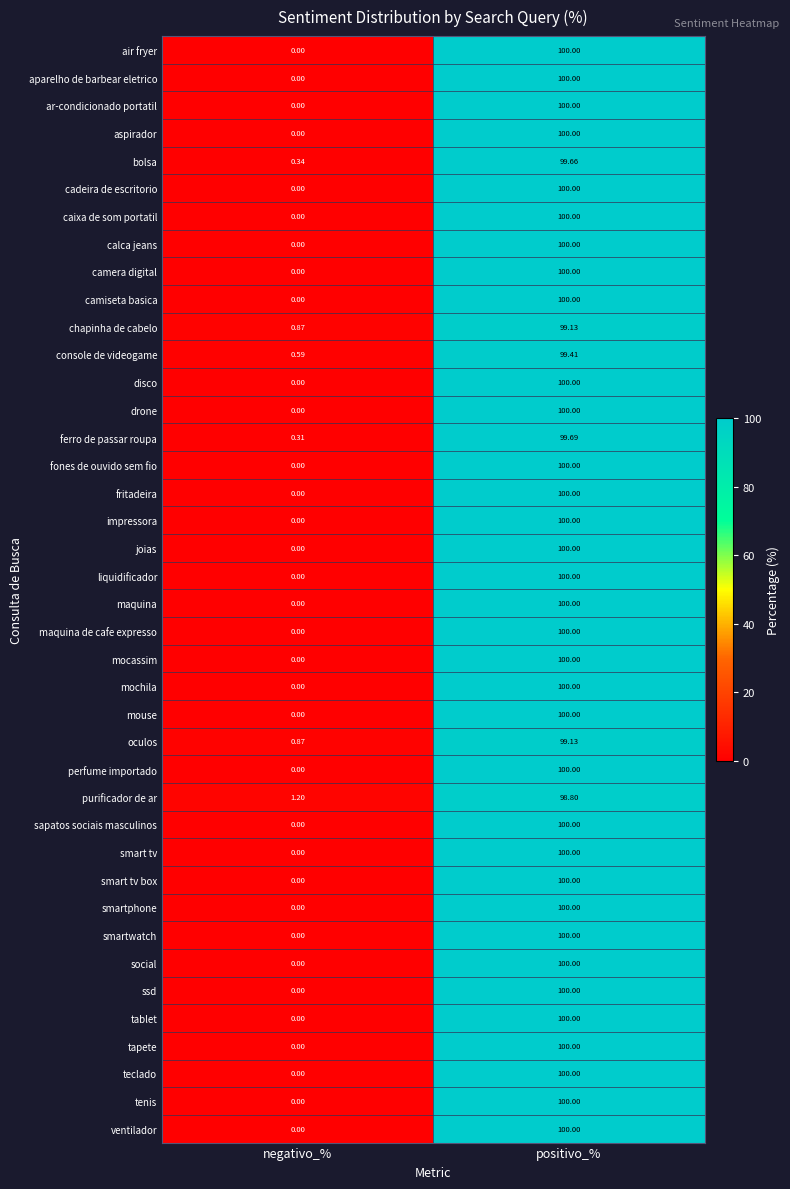

What is the difference between the highest and lowest values at negativo_%?

1.2